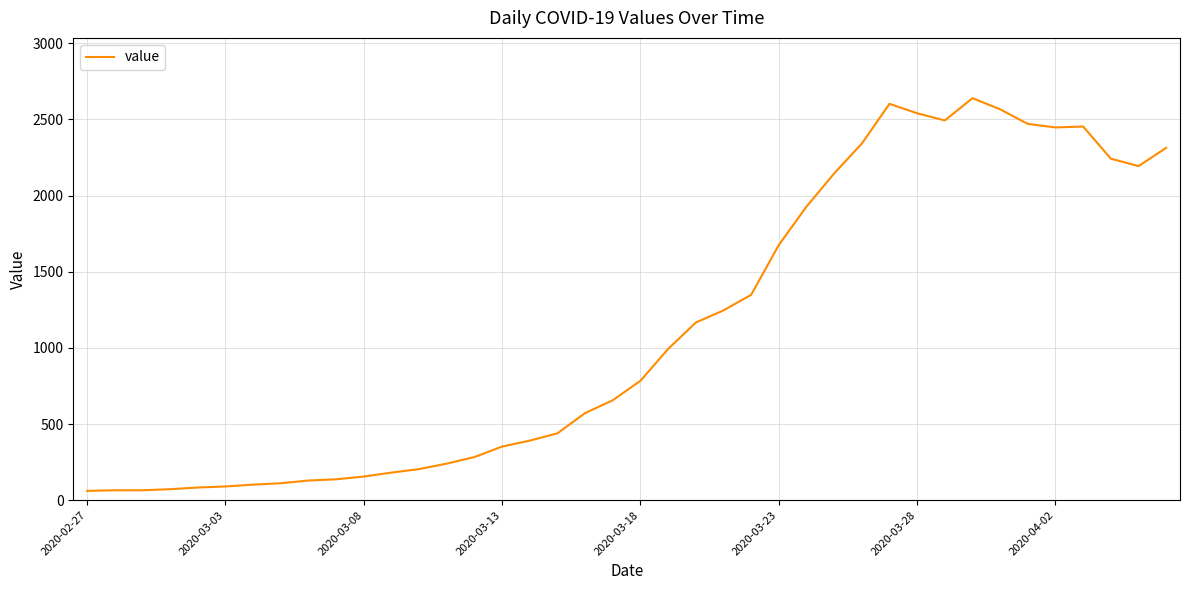

What is the minimum value shown in the chart?

61